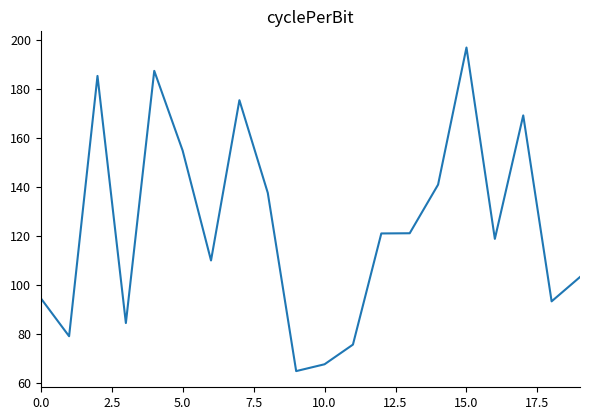

How many series are shown in this chart?

1